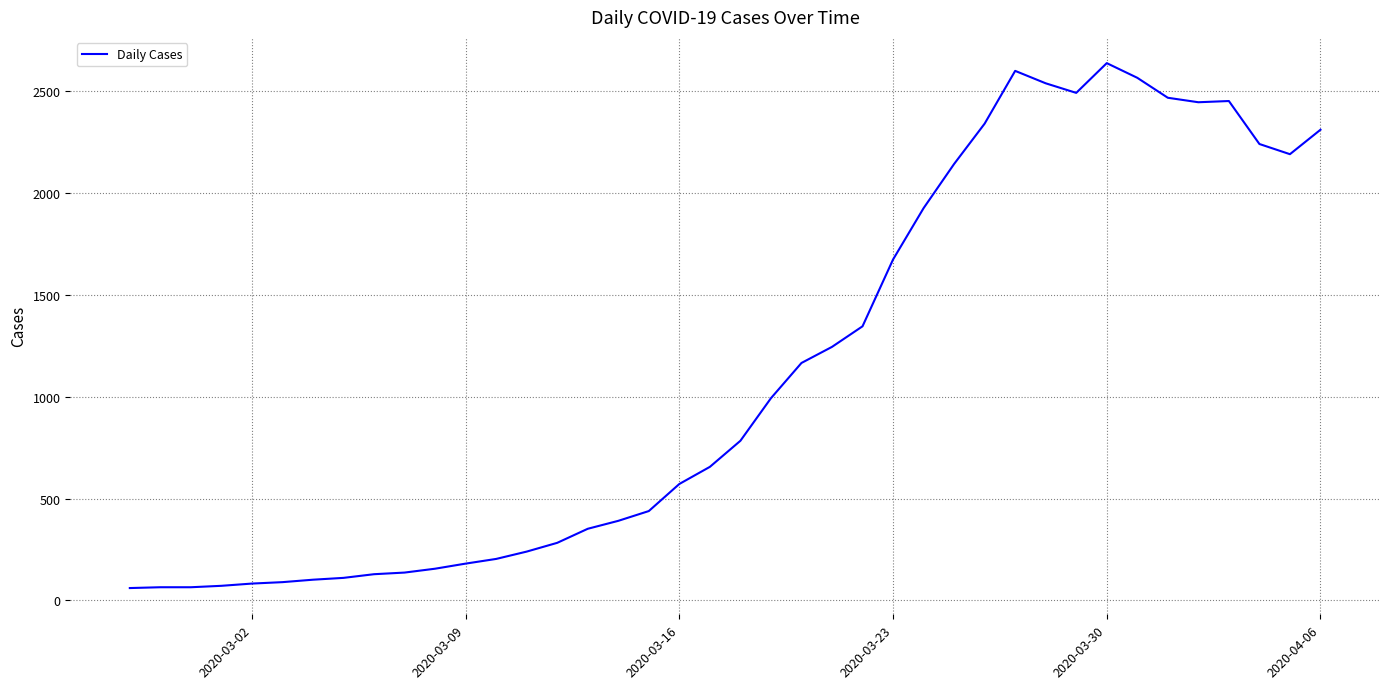

What is the difference between the maximum and minimum values?

2577